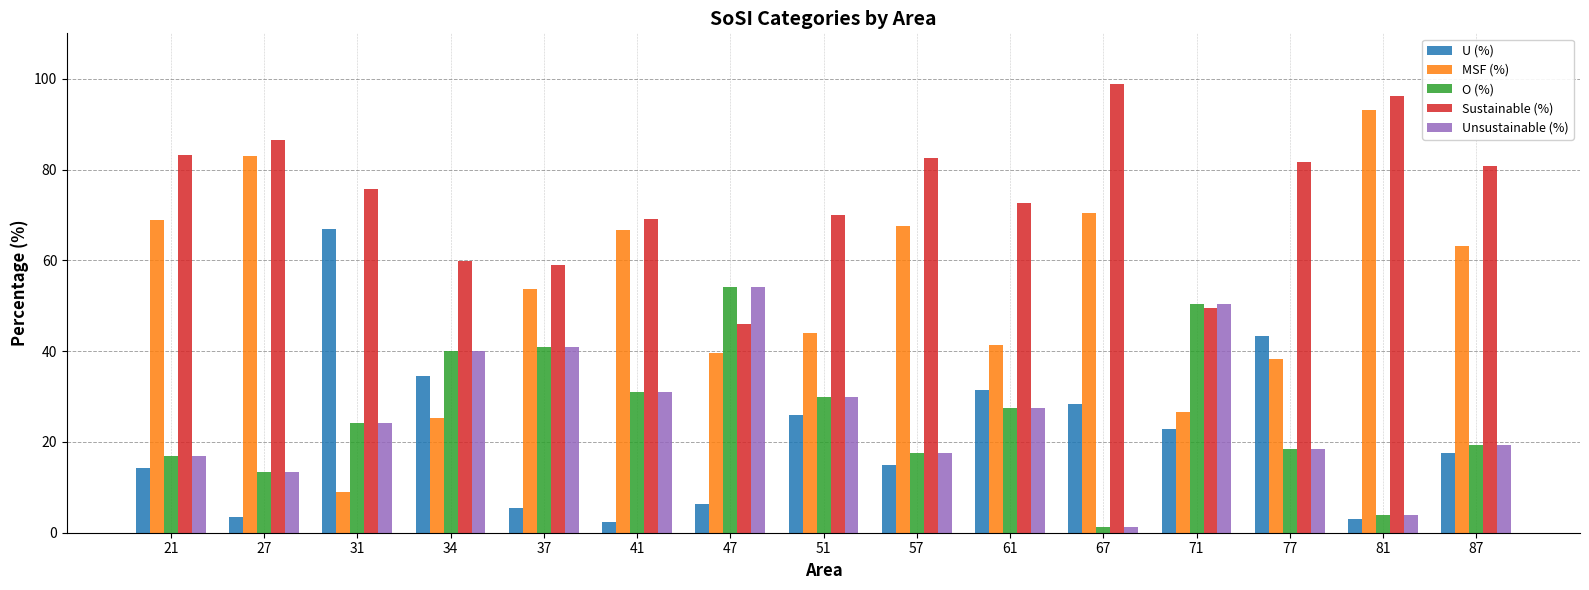

What is the spread (max minus min) of values at 41?

66.8